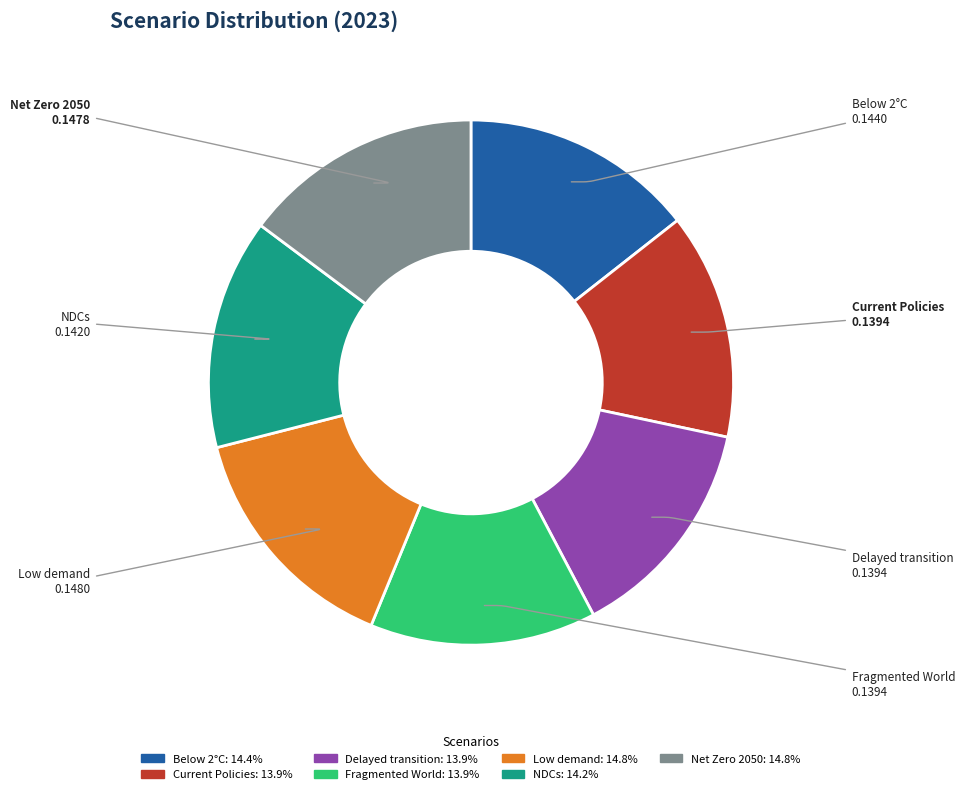

Which category has the biggest portion of the pie?

Low demand